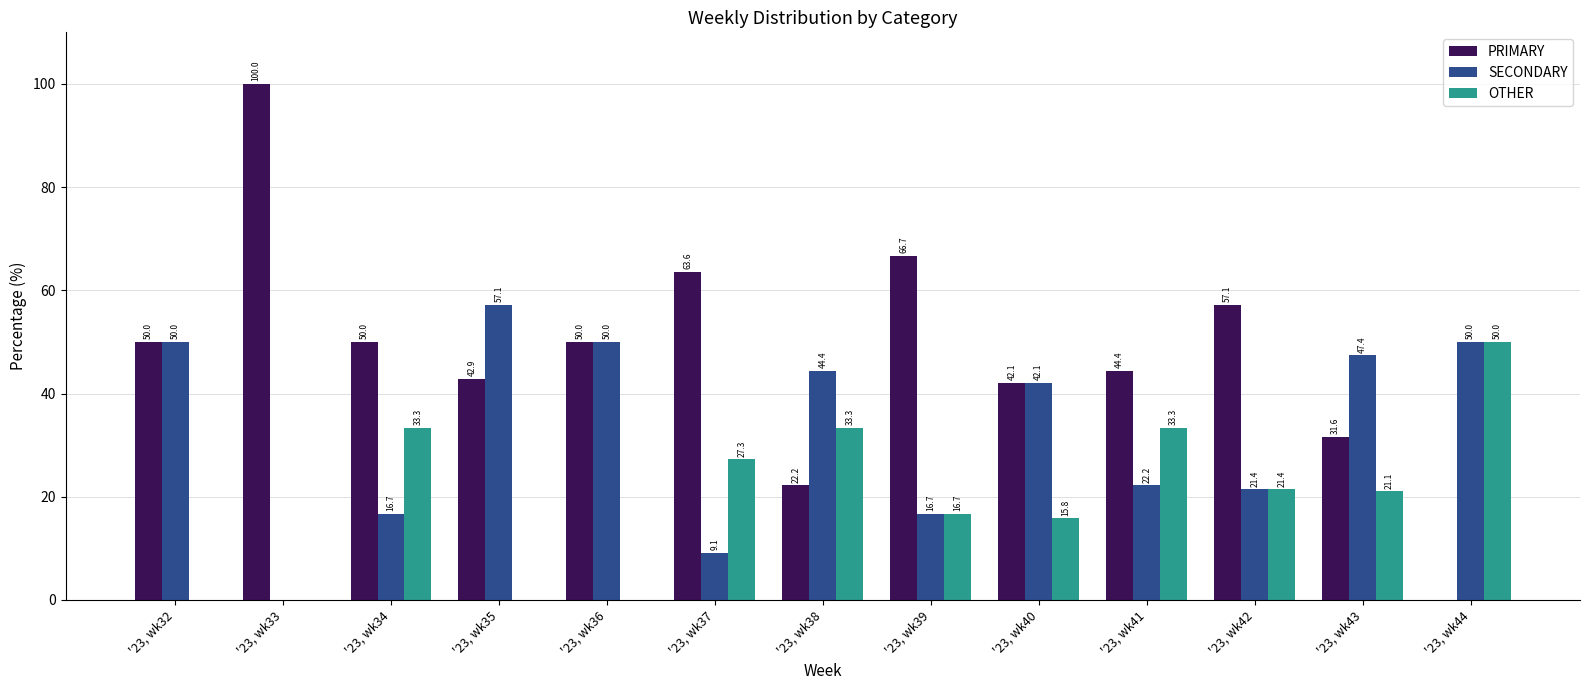

What is the sum of the SECONDARY values at '23, wk39 and '23, wk32?

66.7